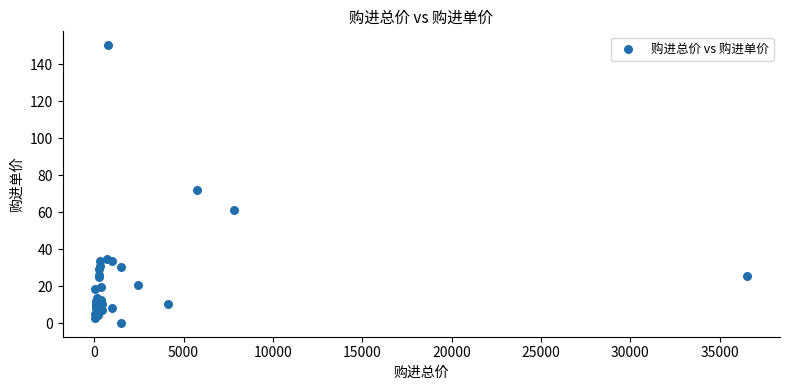

What Y value in the scatter plot is closest to 75?

71.8